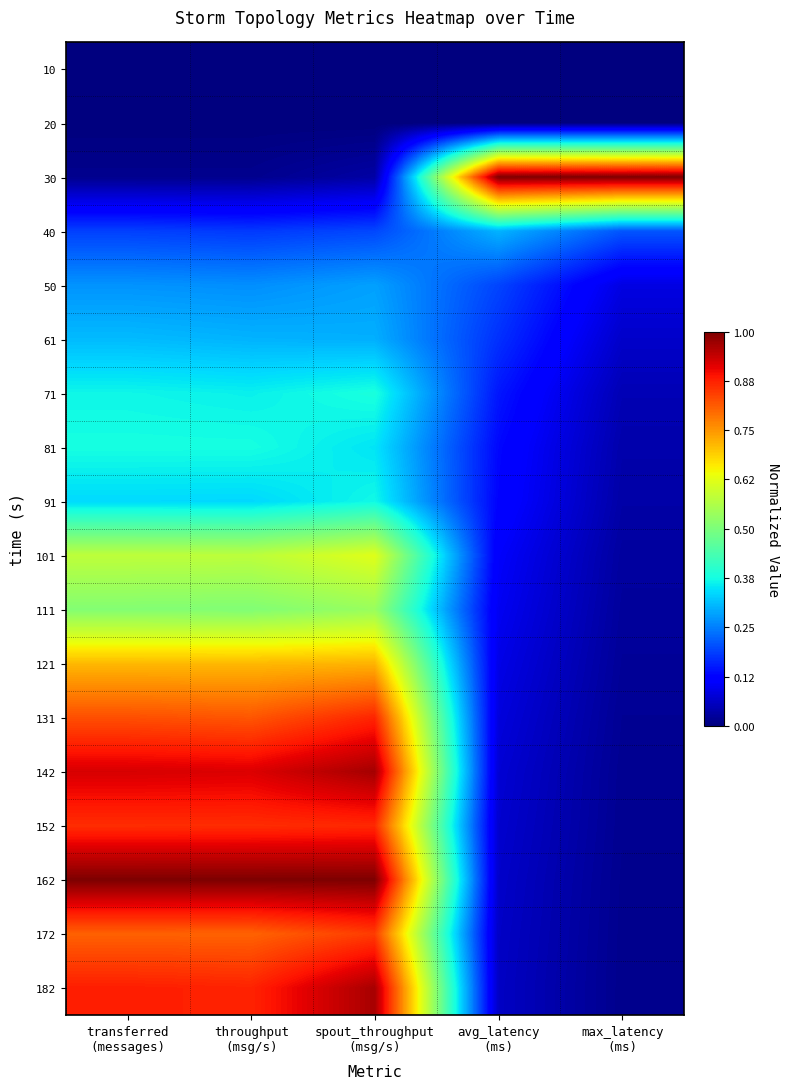

At how many categories does at least one series exceed 0?

5